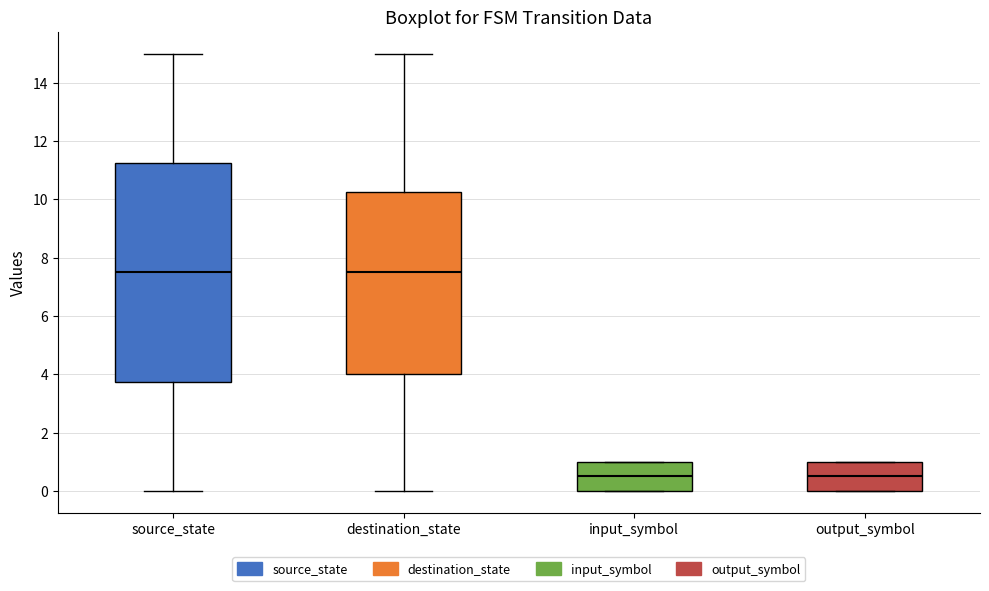

Where is the upper edge of the box for input_symbol on the y-axis? The values are not printed on the chart, so give them approximately, as read against the axis.

1.0